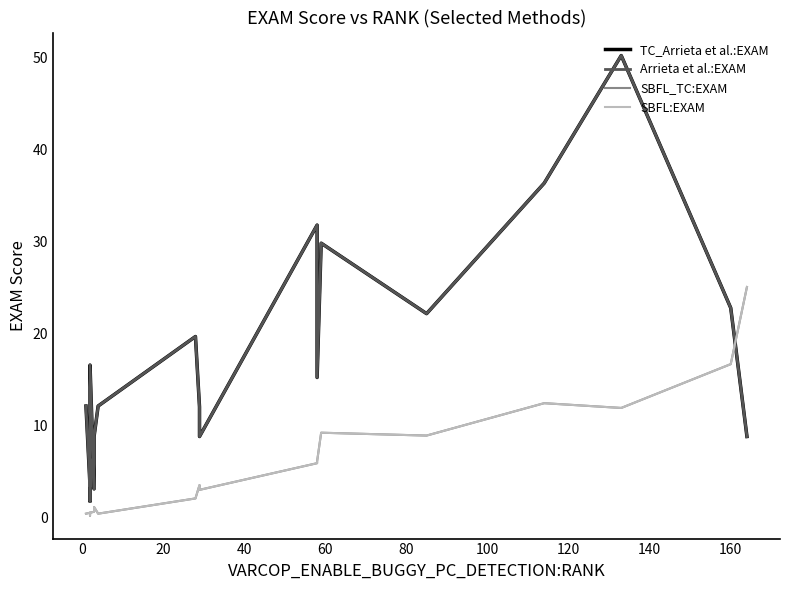

At how many categories does at least one series exceed 8?

15